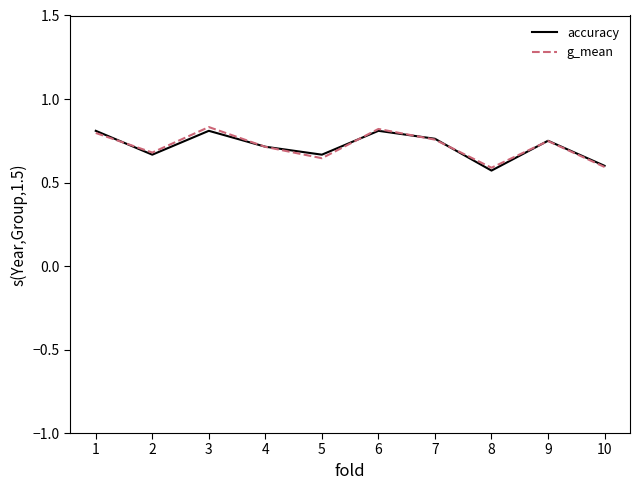

Is the value of g_mean at 5 greater than the value of accuracy at 8?

Yes